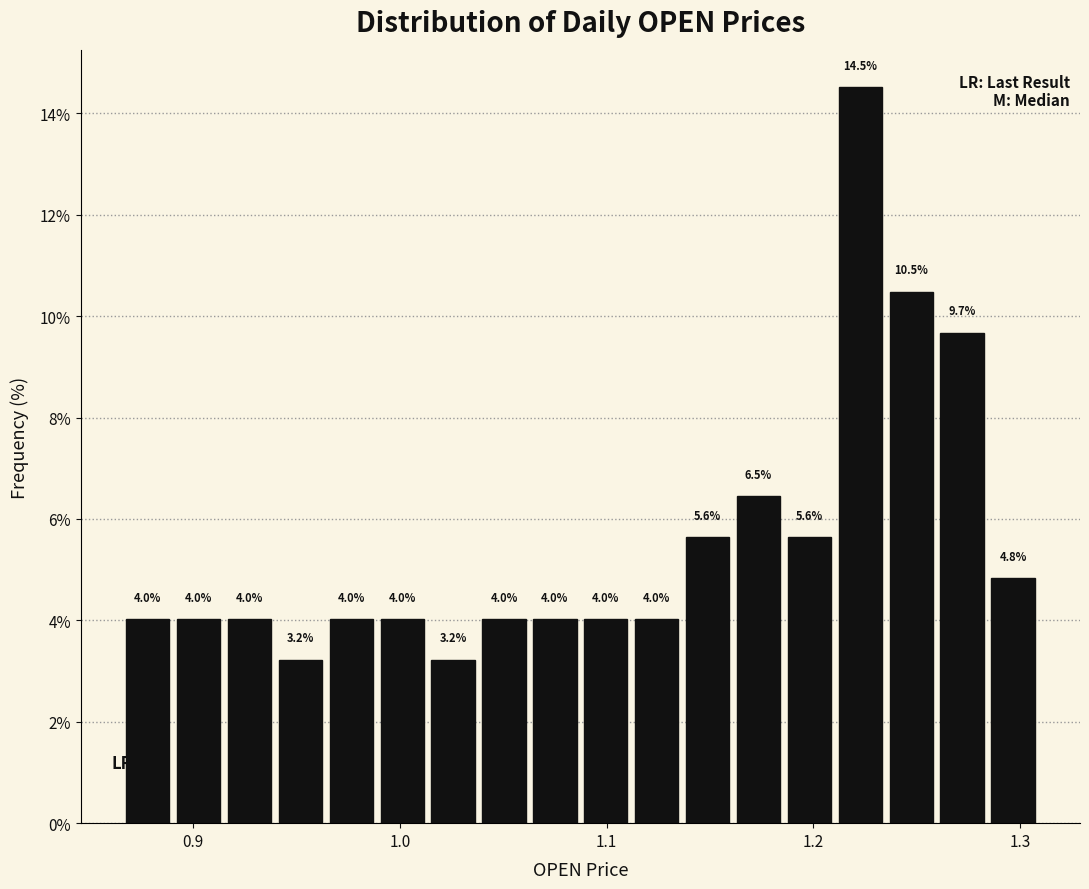

Around what value on the x-axis is the tallest bar? Give the approximate position of its centre, as read against the axis.

1.22